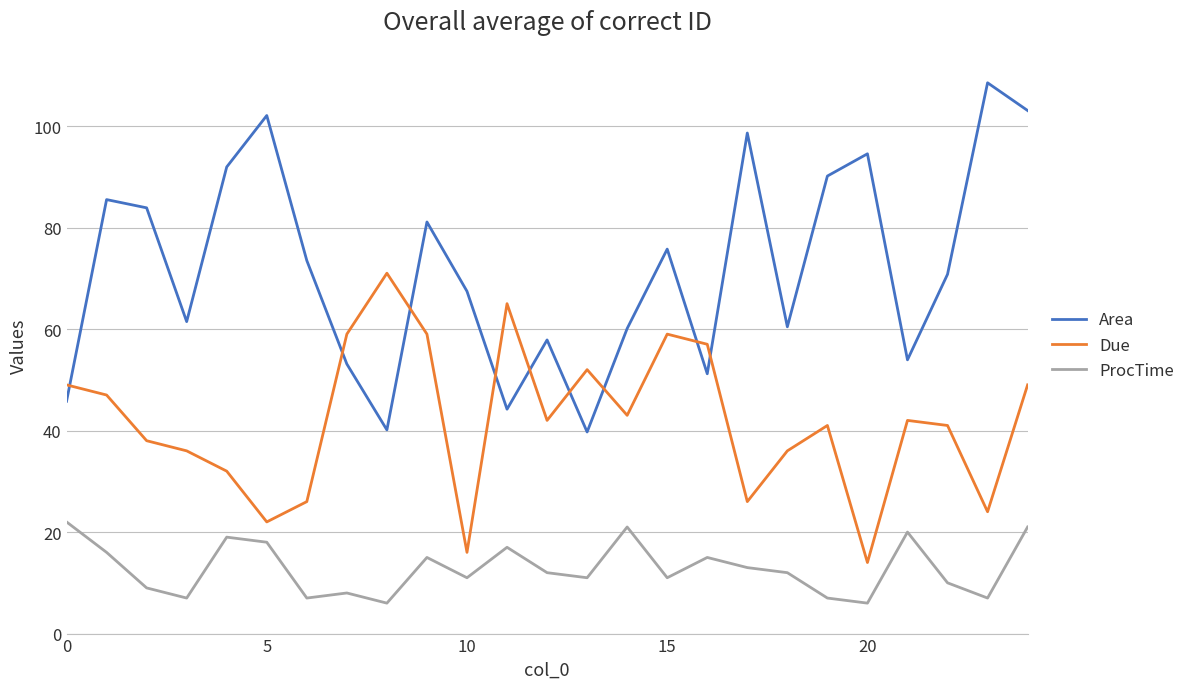

How many categories are shown in the chart?

25